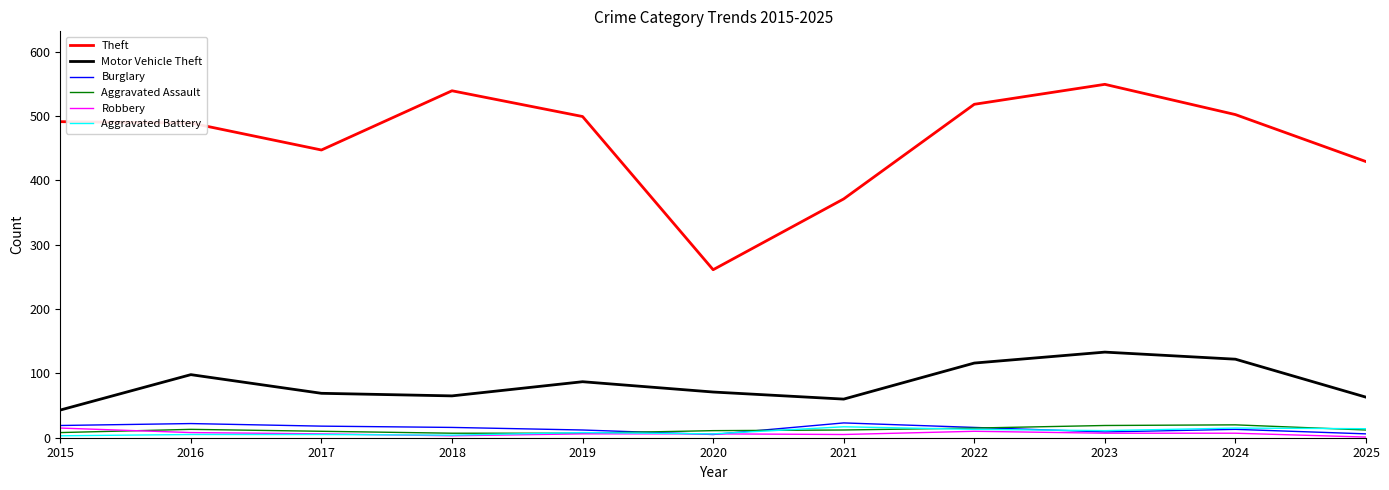

Is it true that Aggravated Assault equals 13 at 2016?

True